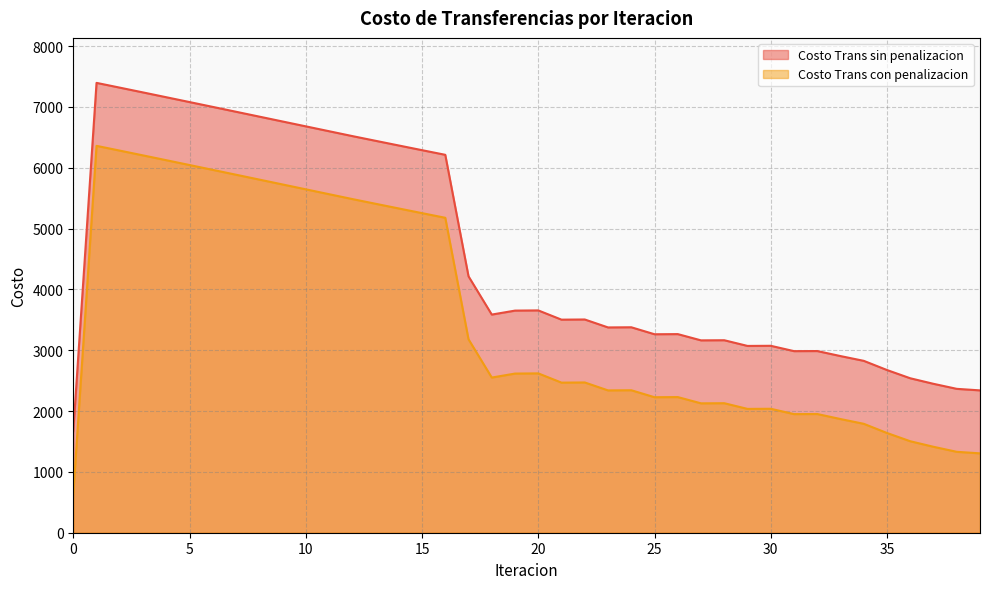

The Costo Trans con penalizacion series shows 2049.0 at 37. True or false?

False